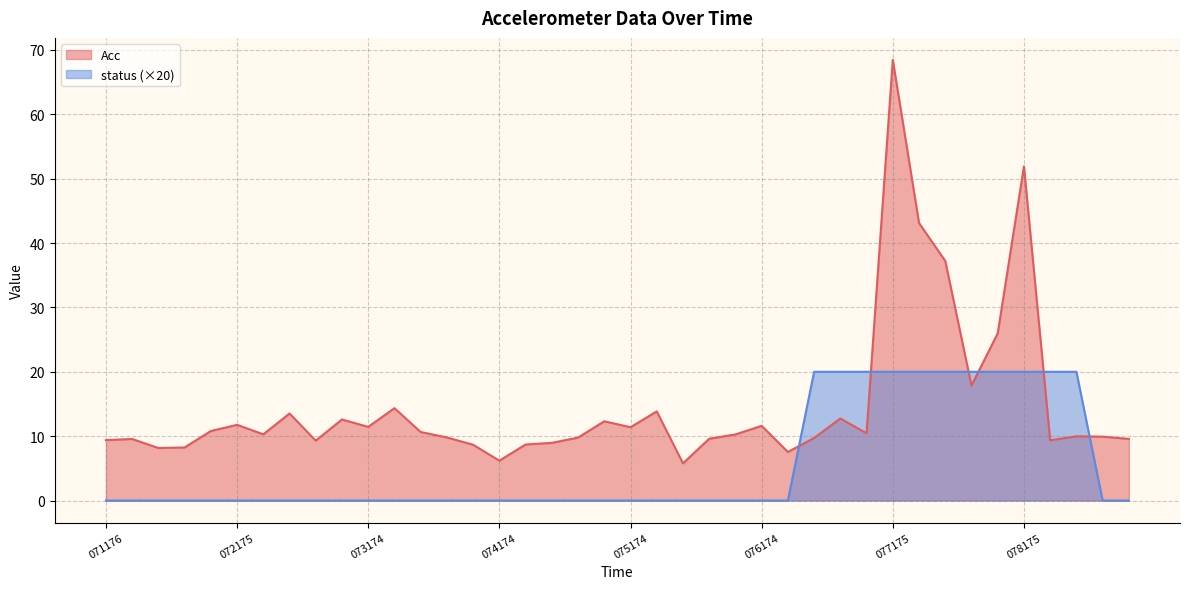

Is it true that status equals 11.2 at 1545104072775?

False